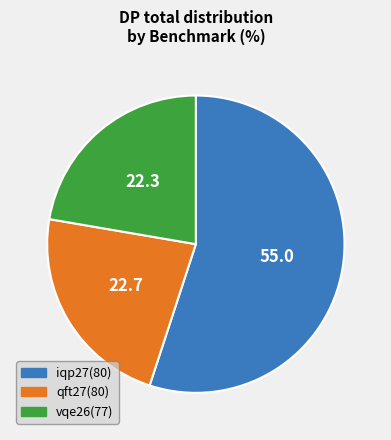

Approximately how many times larger is the value at vqe26(77) compared to iqp27(80)?

0.4